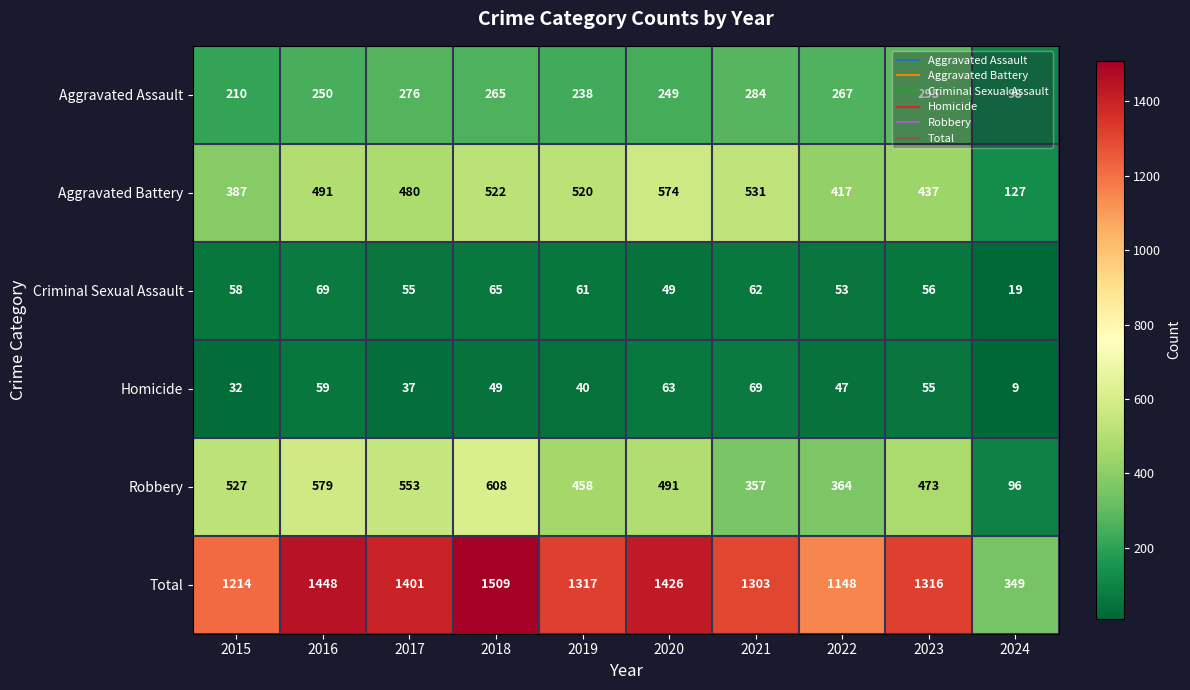

At which category does the chart reach its minimum across all series?

2024